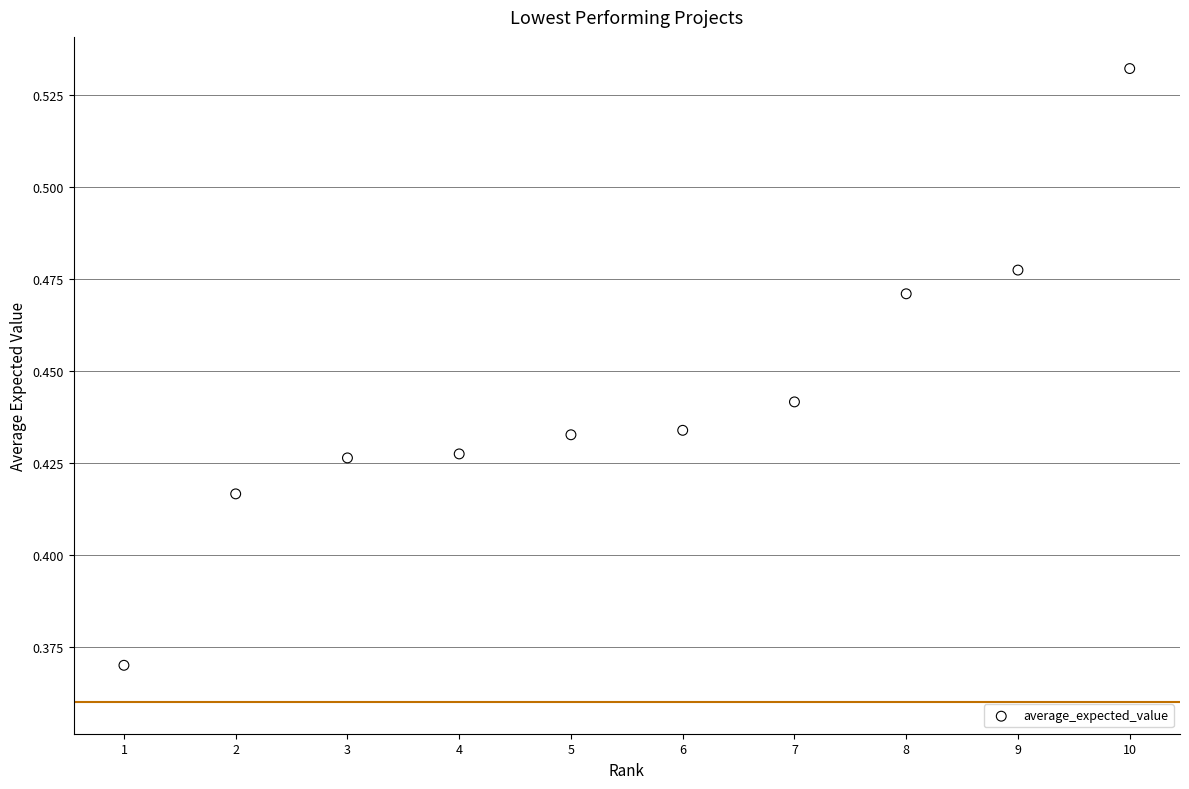

What is the range of X values (max minus min)?

9.0